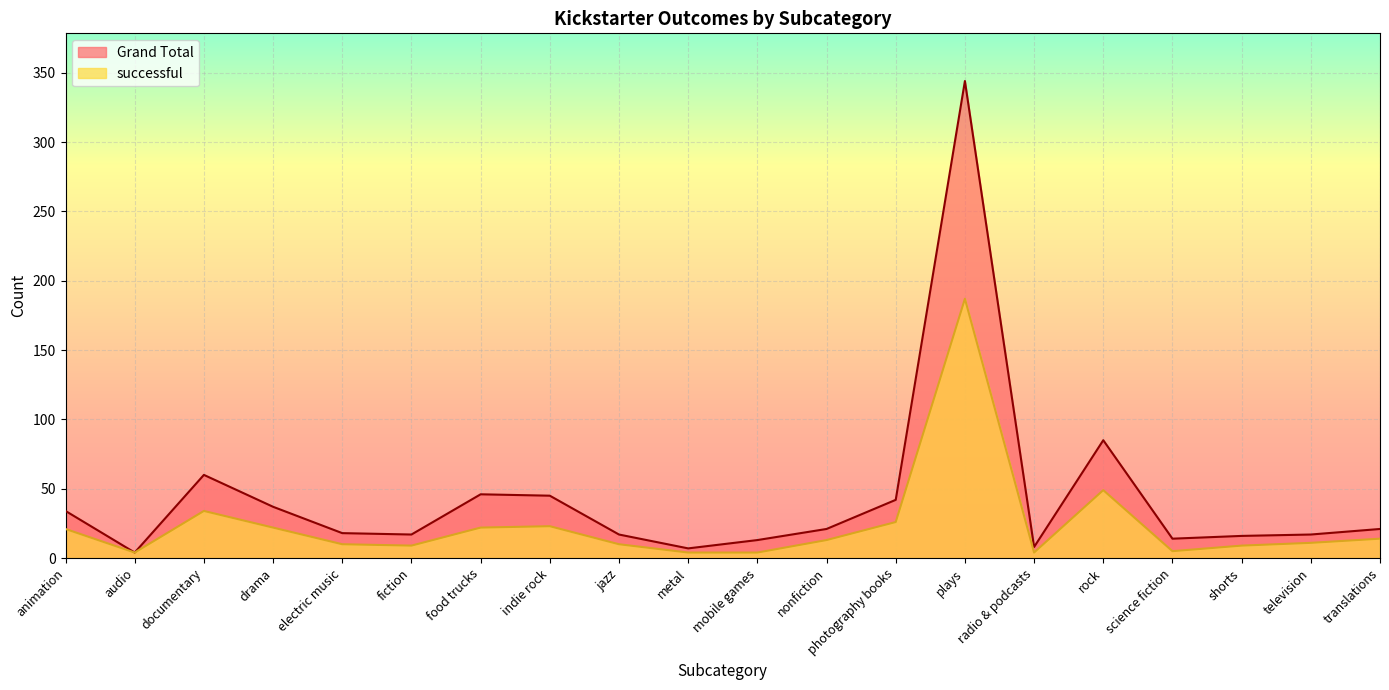

Which category has the lowest value in the successful series?

audio